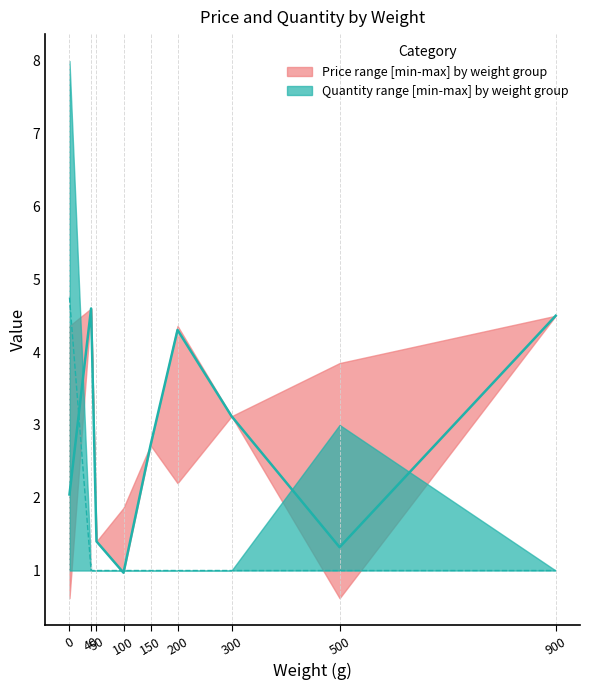

How many data points does each series have?

9